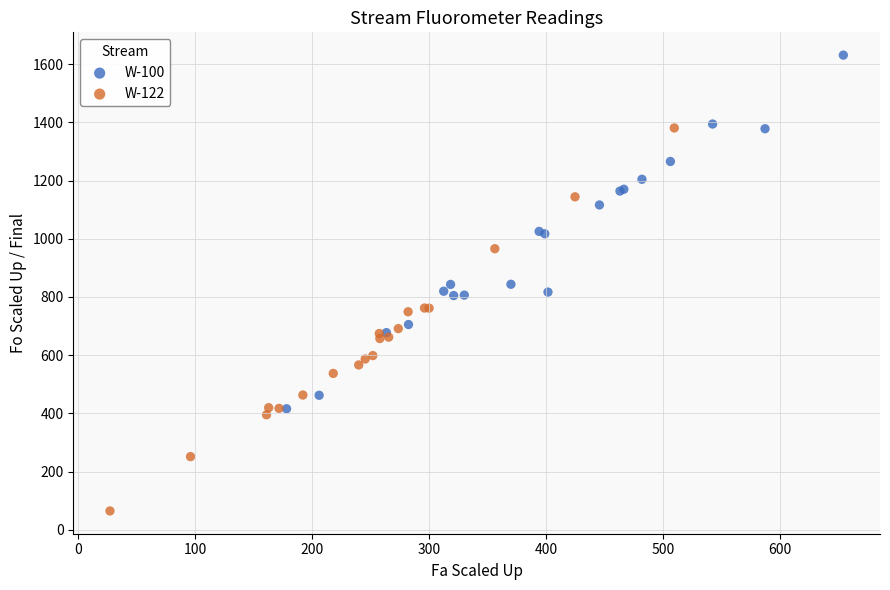

Which series contains the highest Y value?

W-100